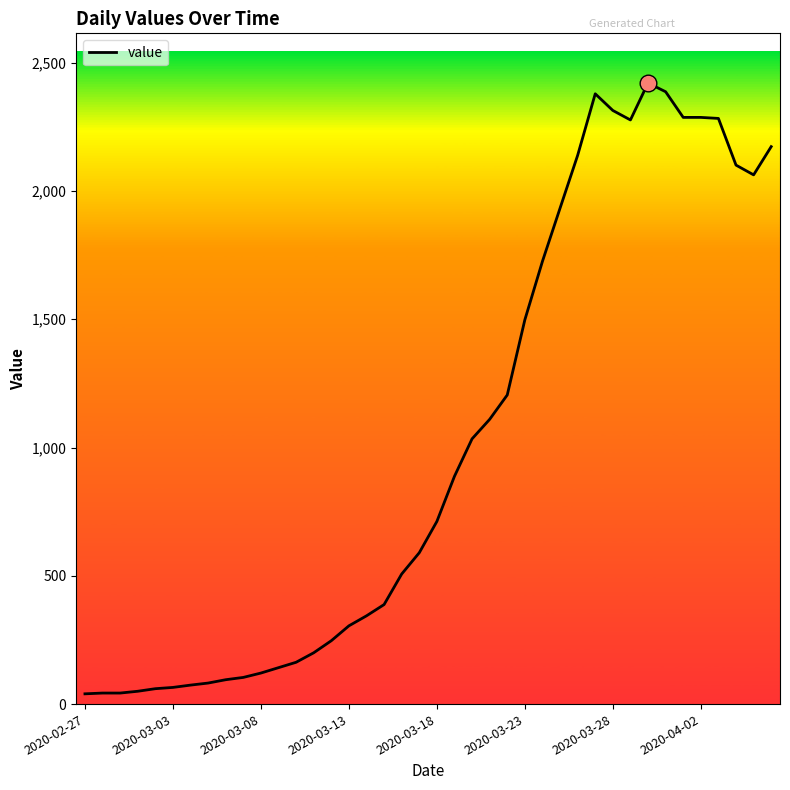

What is the maximum value shown in the chart?

2421